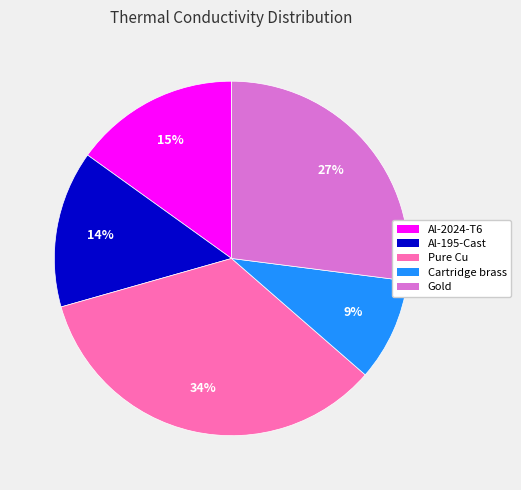

What percentage is the Pure Cu slice, to the nearest percent?

34%